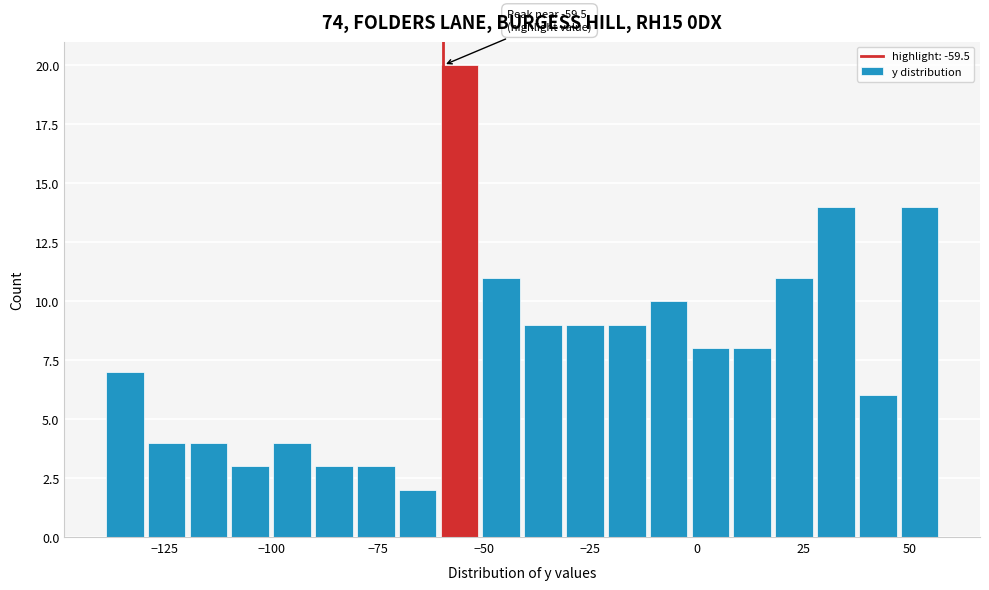

Read against the x-axis, roughly where is the centre of the tallest bar?

-55